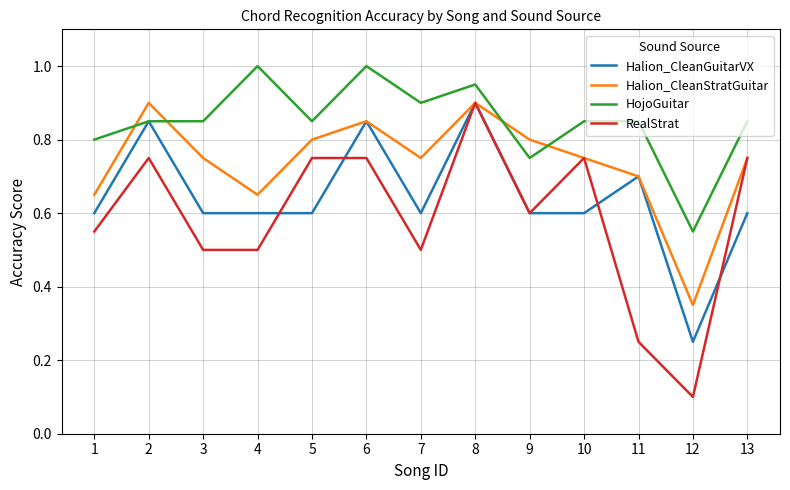

What are all the series names shown in the legend?

Halion_CleanGuitarVX, Halion_CleanStratGuitar, HojoGuitar, RealStrat